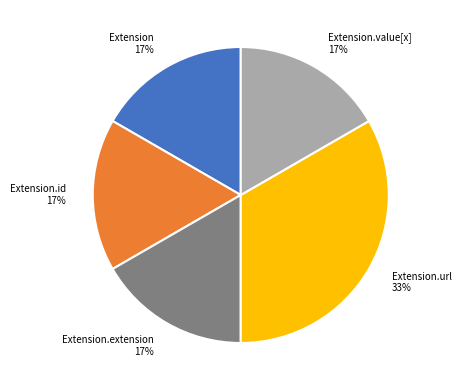

Is there any slice that represents more than half of the pie?

No